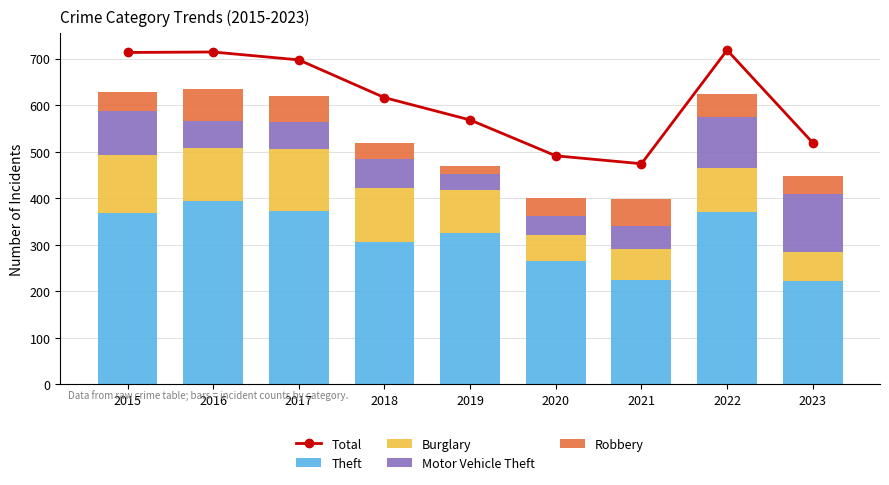

How many values in the Total series are below 616?

4